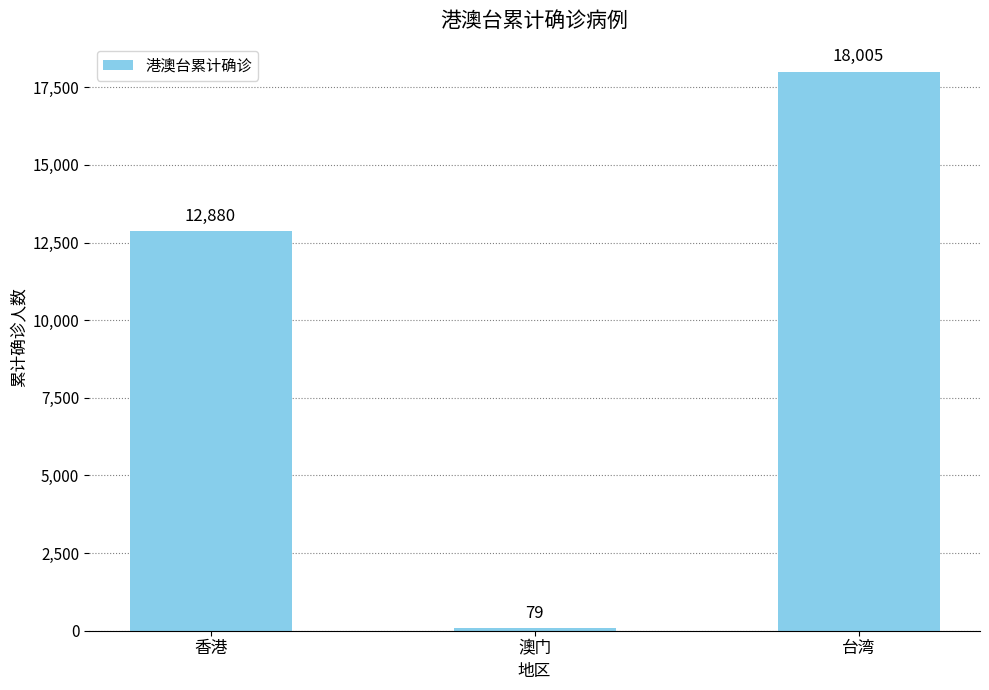

What is the sum of all values?

30964